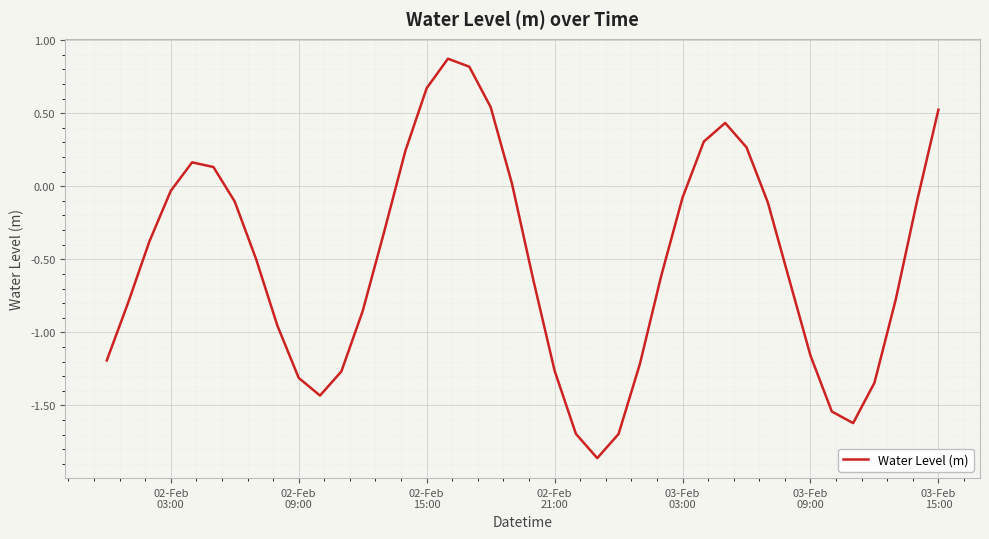

How many distinct data groups are displayed?

1